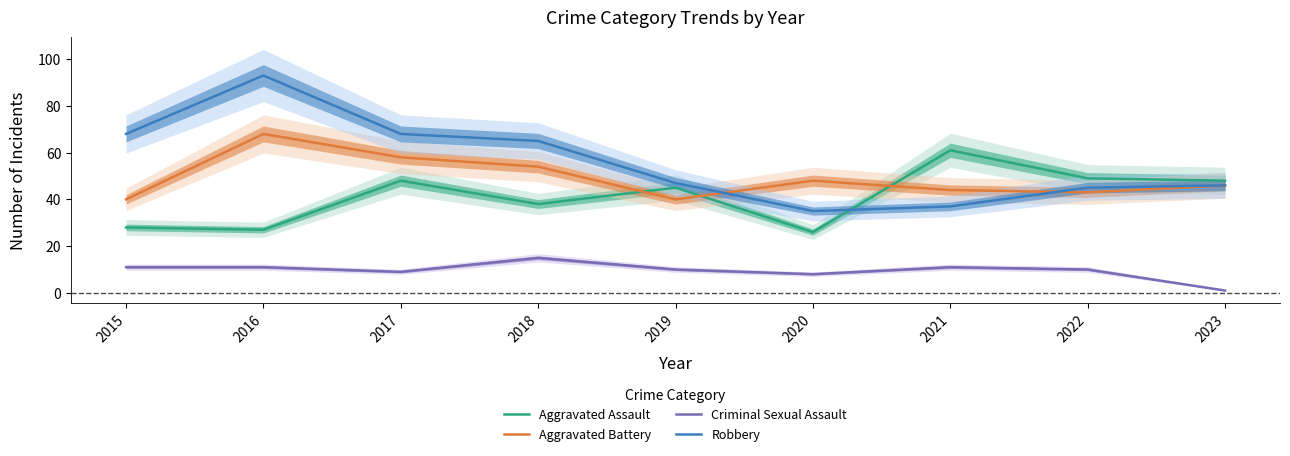

At which category is the sum across all series the highest?

2016